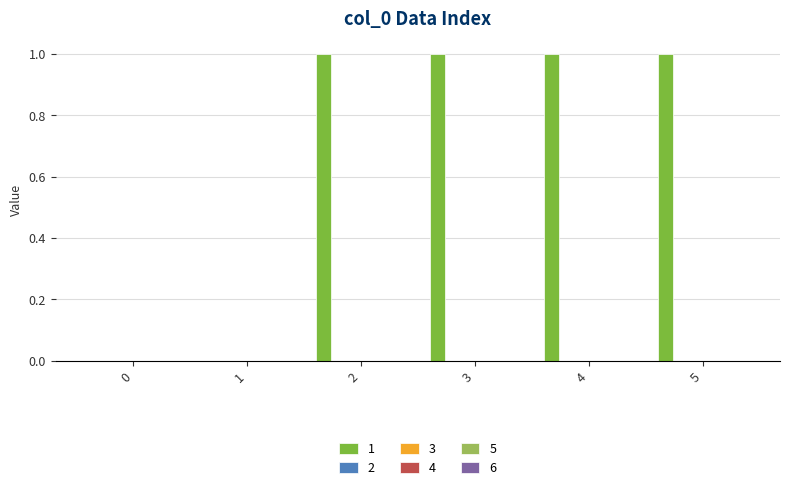

What is the sum of all values?

4